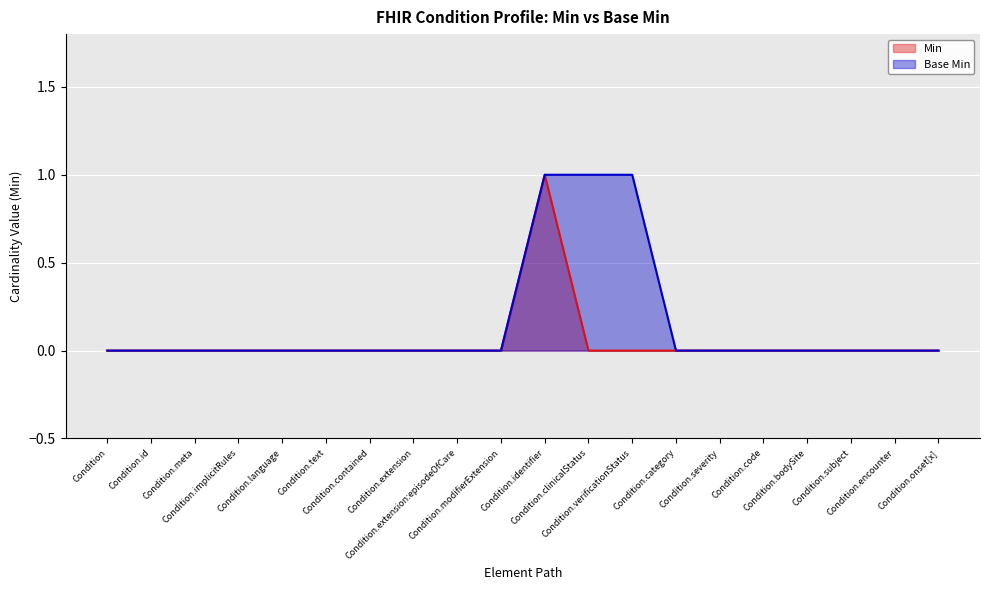

What position from the right is Condition.verificationStatus?

8